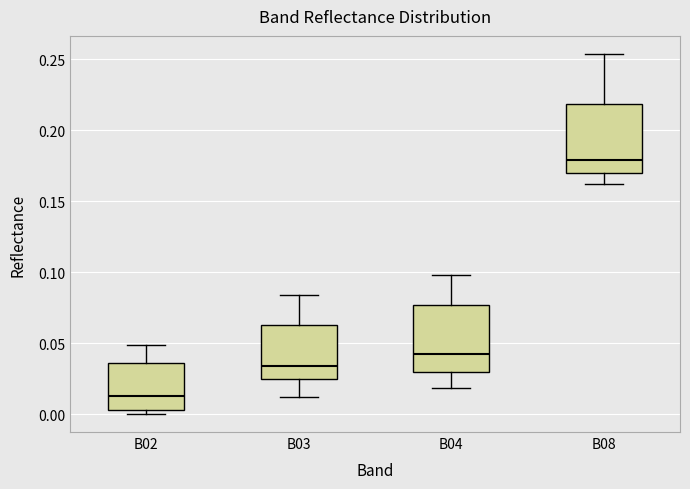

Reading left to right, transcribe this box plot: for each box, give where its median line is, the range the box spans, and where its two whiskers end, as read against the y-axis. The values are not printed on the chart, so give them approximately, as read against the axis.

B02: median 0.015, box 0.005 to 0.035, whiskers 0.000 to 0.050
B03: median 0.035, box 0.025 to 0.065, whiskers 0.010 to 0.085
B04: median 0.040, box 0.030 to 0.075, whiskers 0.020 to 0.100
B08: median 0.180, box 0.170 to 0.220, whiskers 0.160 to 0.255